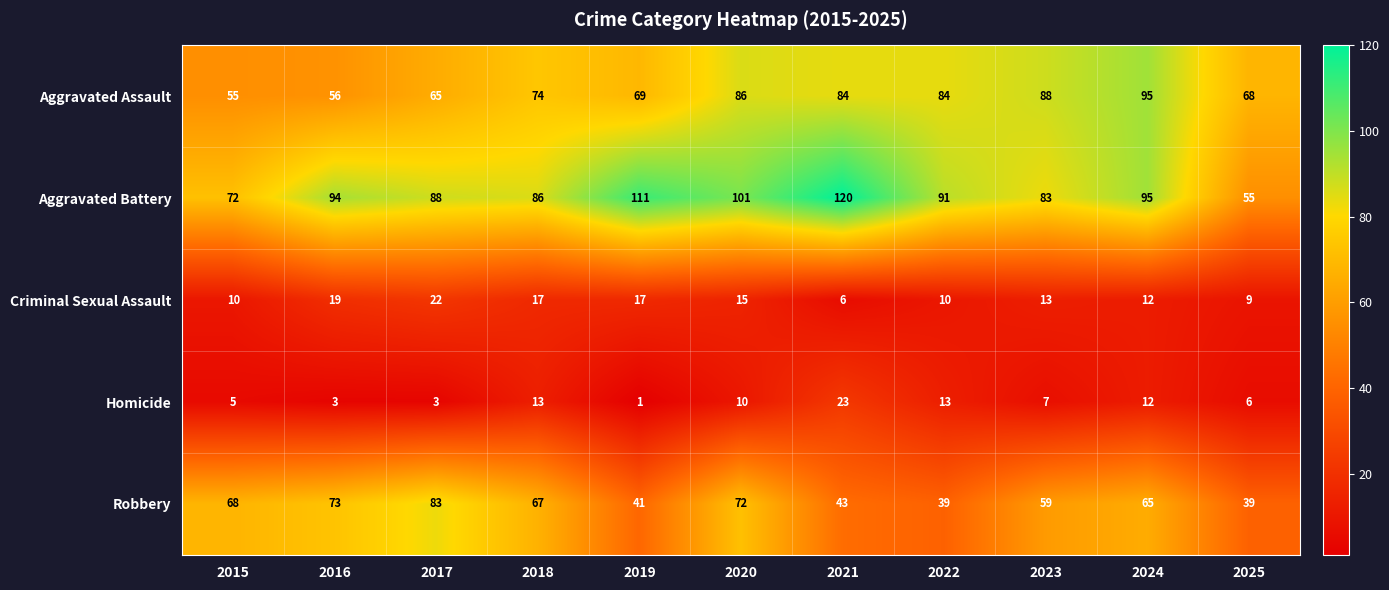

Which series has the largest total across all categories?

Aggravated Battery